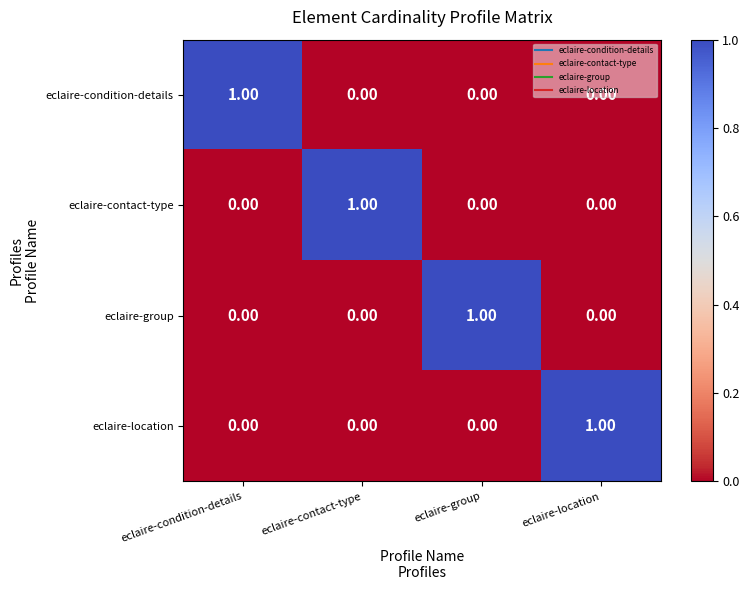

Which category has the highest value in the eclaire-location series?

eclaire-location